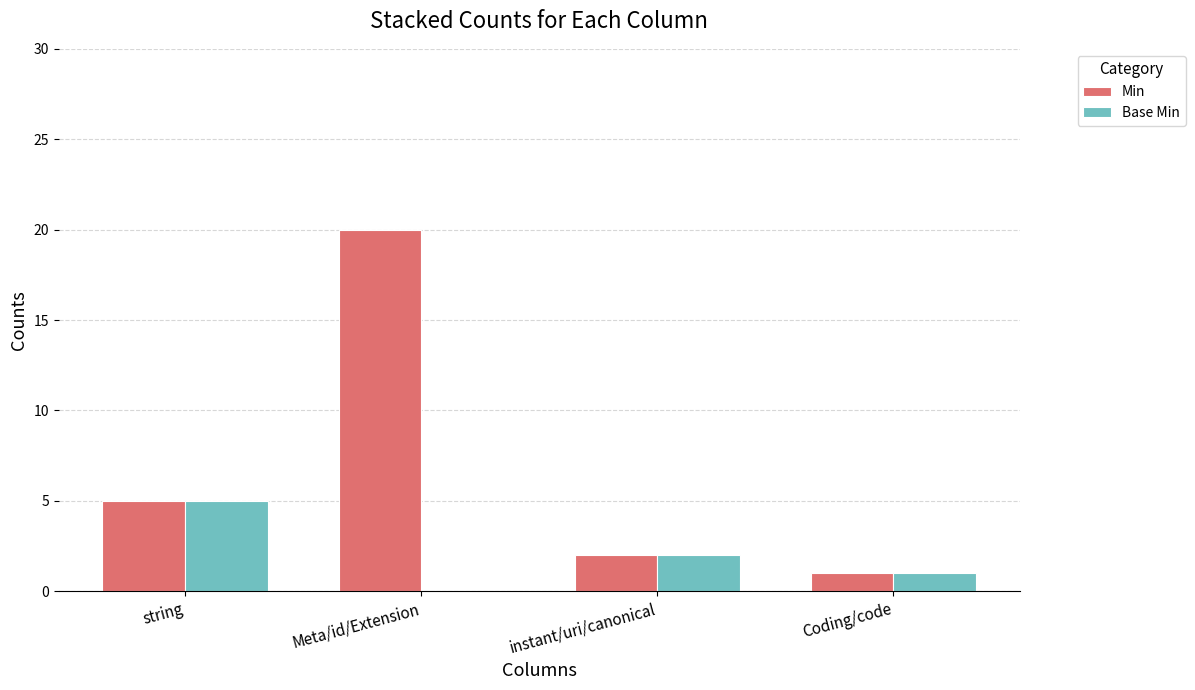

What is the total value across all series at string?

10